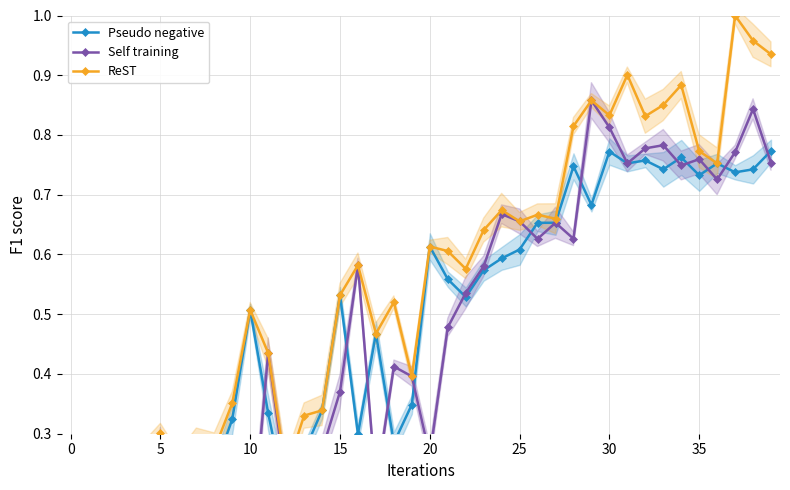

What is the total value across all series at 29?

2.4